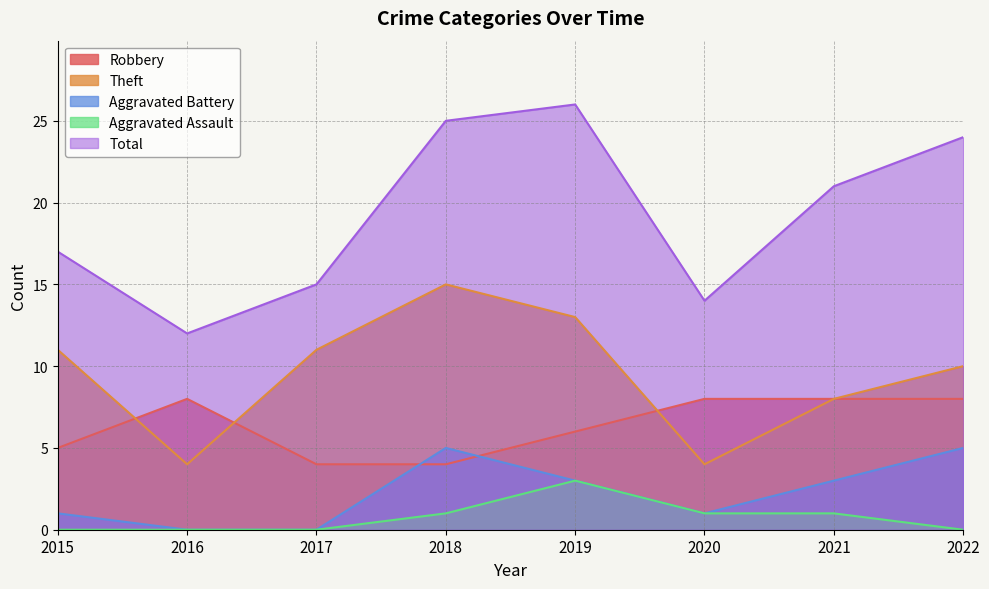

The Total series shows 12 at 2016. True or false?

True